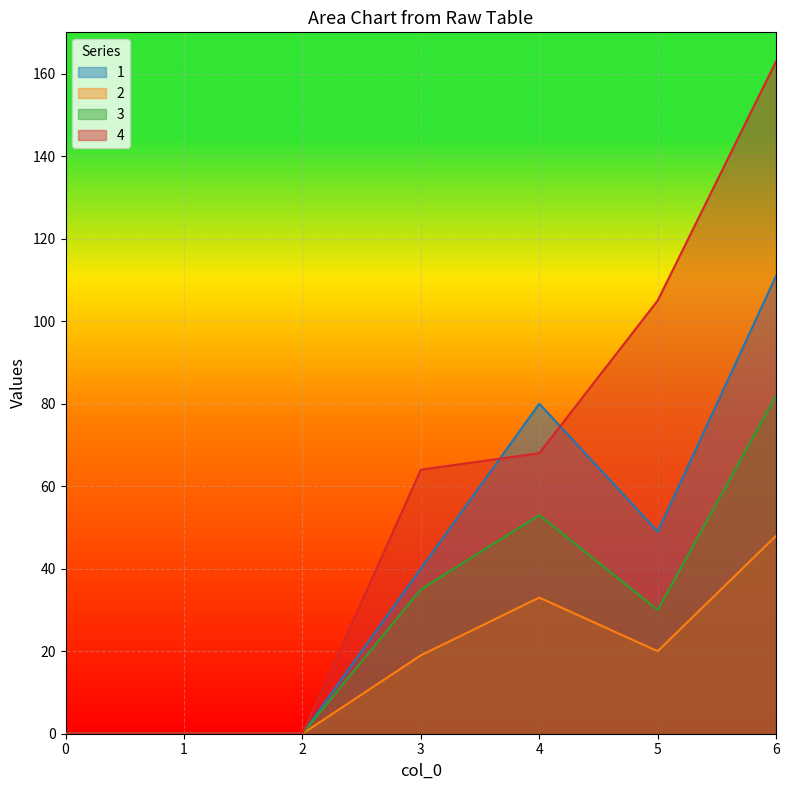

At how many categories does at least one series exceed 132?

1